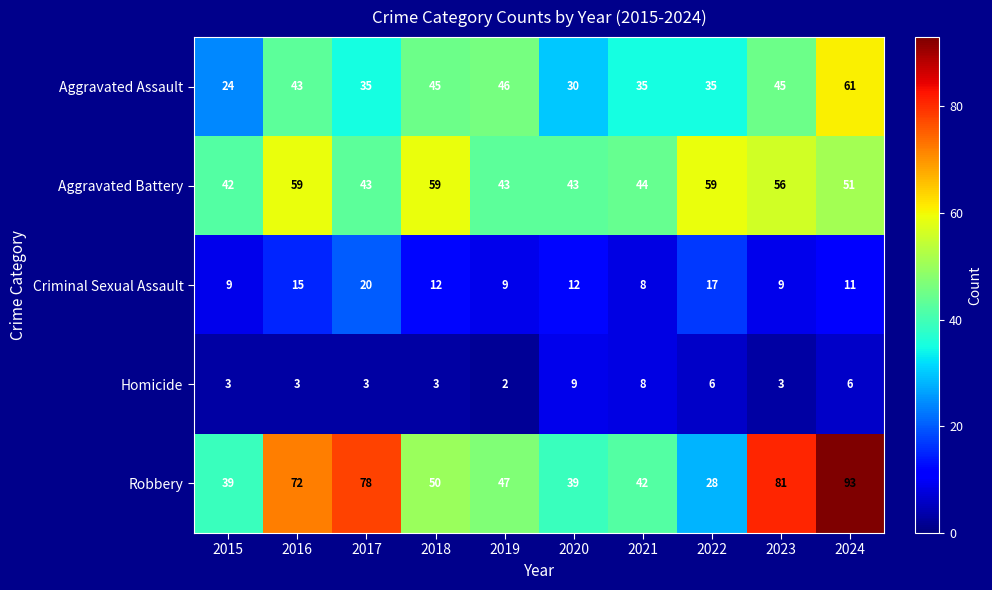

At which label does Aggravated Battery reach its minimum?

2015